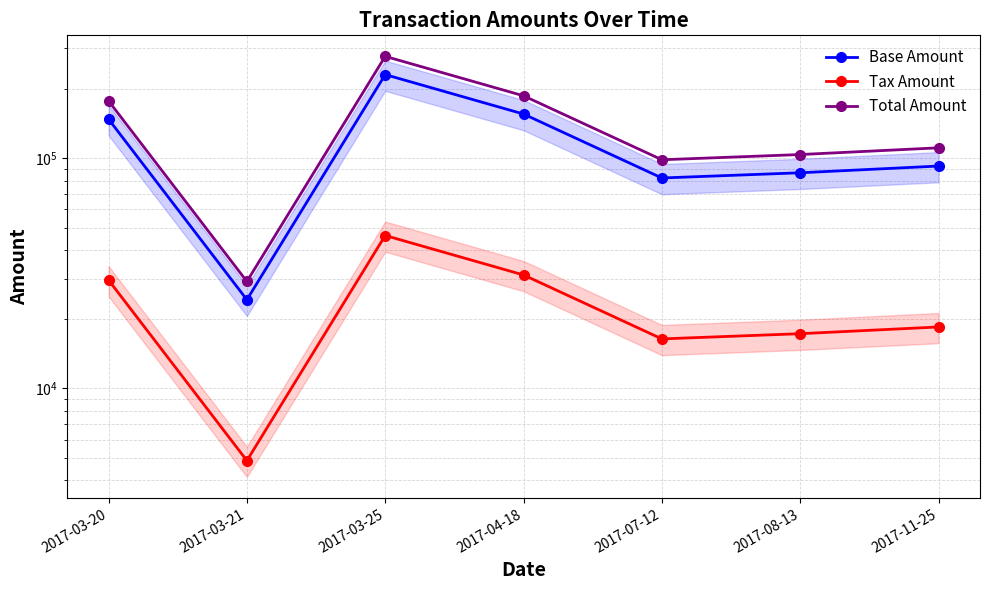

Which series has the largest total across all categories?

Total Amount